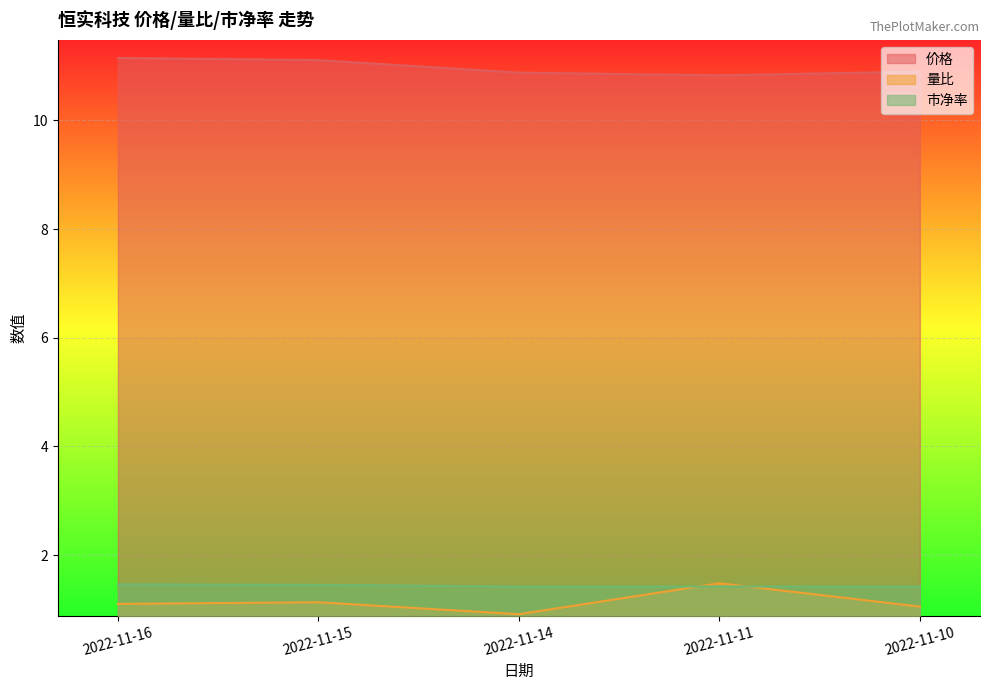

Reading left to right, list all the values displayed in this chart.

价格: 2022-11-16=11.2	2022-11-15=11.1	2022-11-14=10.9	2022-11-11=10.8	2022-11-10=10.9
量比: 2022-11-16=1.1	2022-11-15=1.1	2022-11-14=0.9	2022-11-11=1.5	2022-11-10=1.1
市净率: 2022-11-16=1.5	2022-11-15=1.4	2022-11-14=1.4	2022-11-11=1.4	2022-11-10=1.4